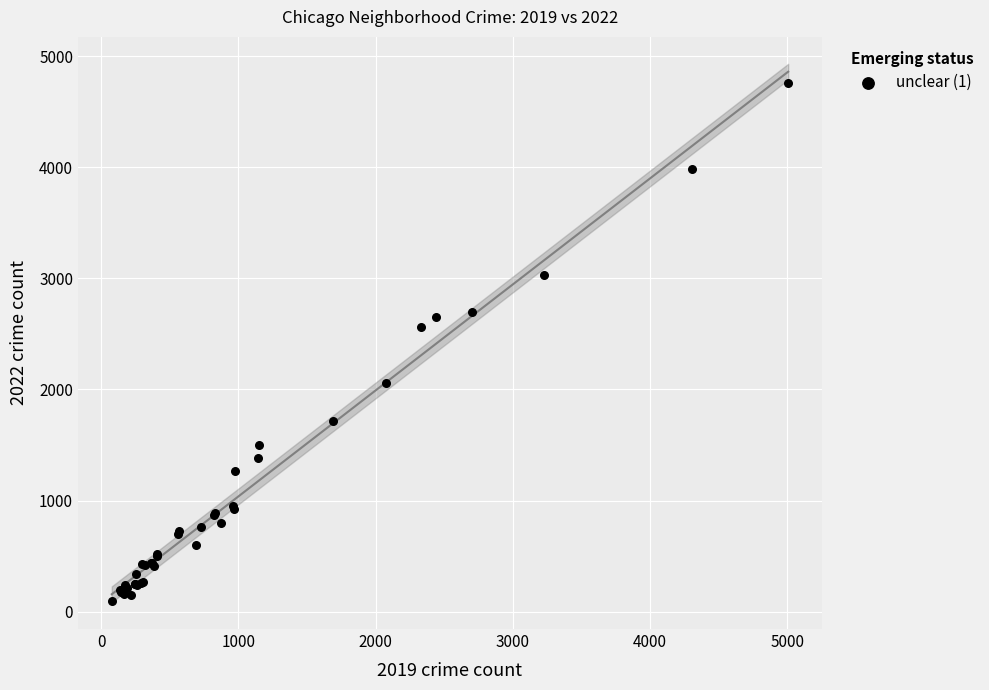

What Y value in the scatter plot is closest to 2430?

2566